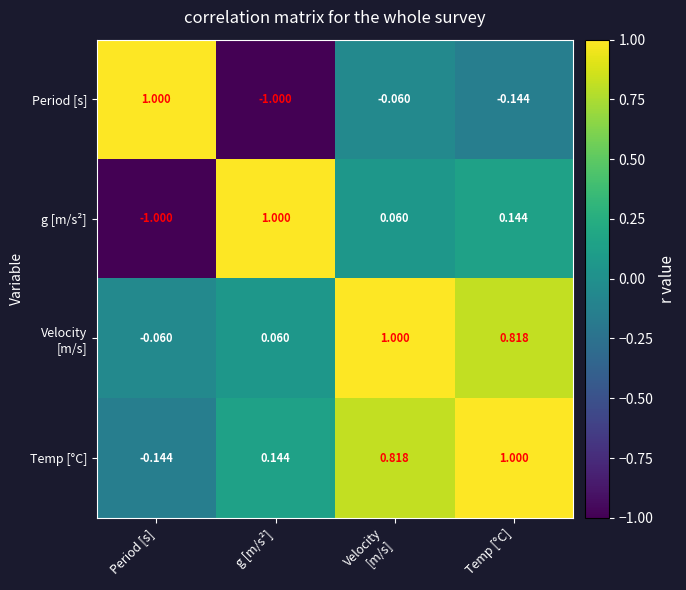

At which label does Period [s] first exceed 0?

Period [s]